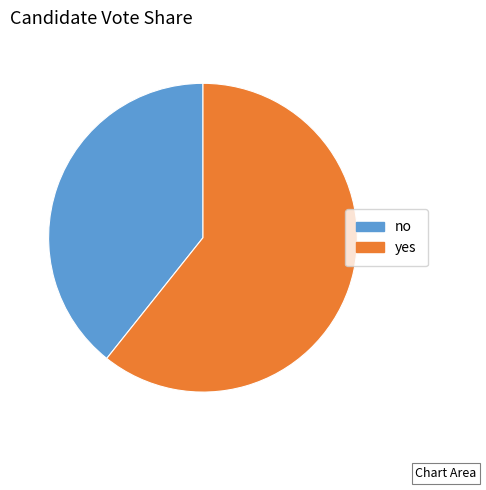

Is it true that yes is 52% of the pie?

False